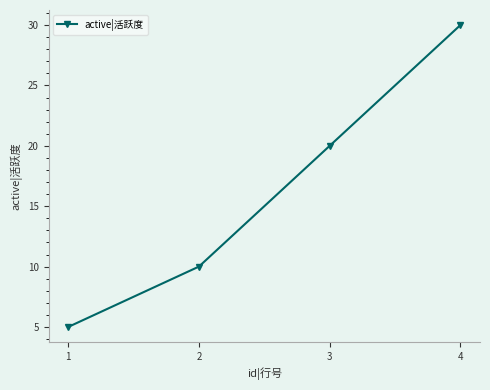

What is the value of the 4th point from the left?

30